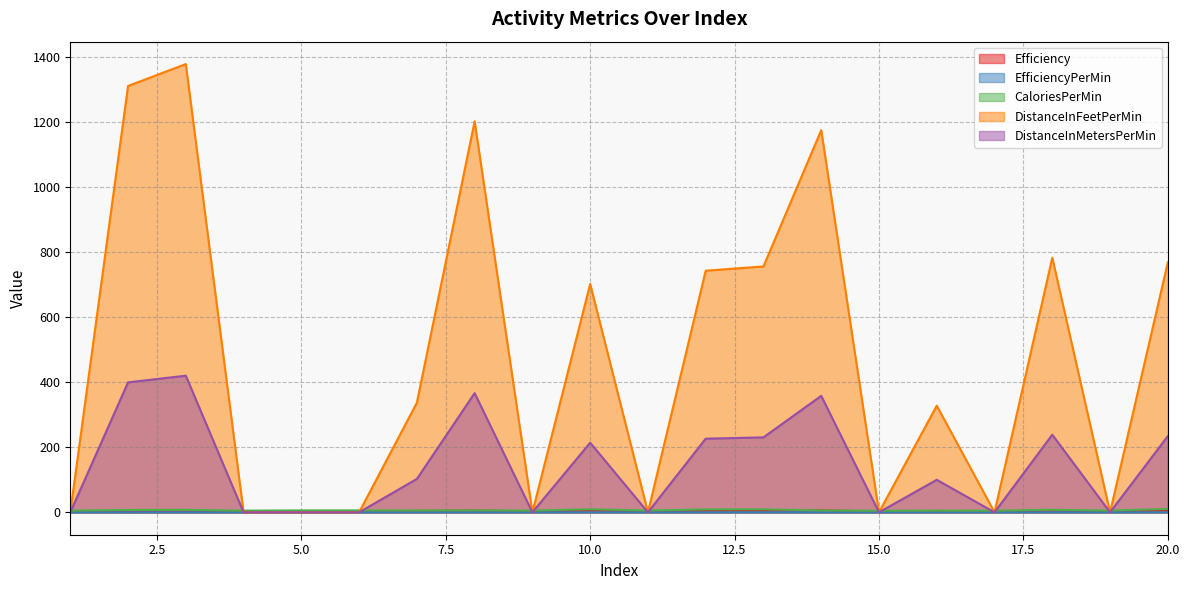

At which category is the sum across all series the highest?

3